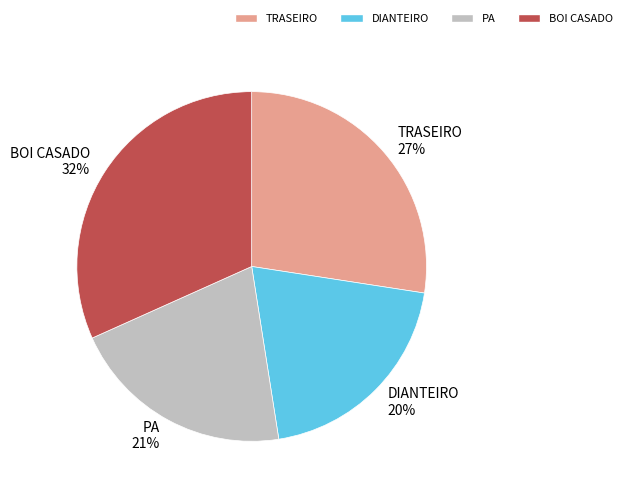

Between PA and TRASEIRO, which is larger?

TRASEIRO